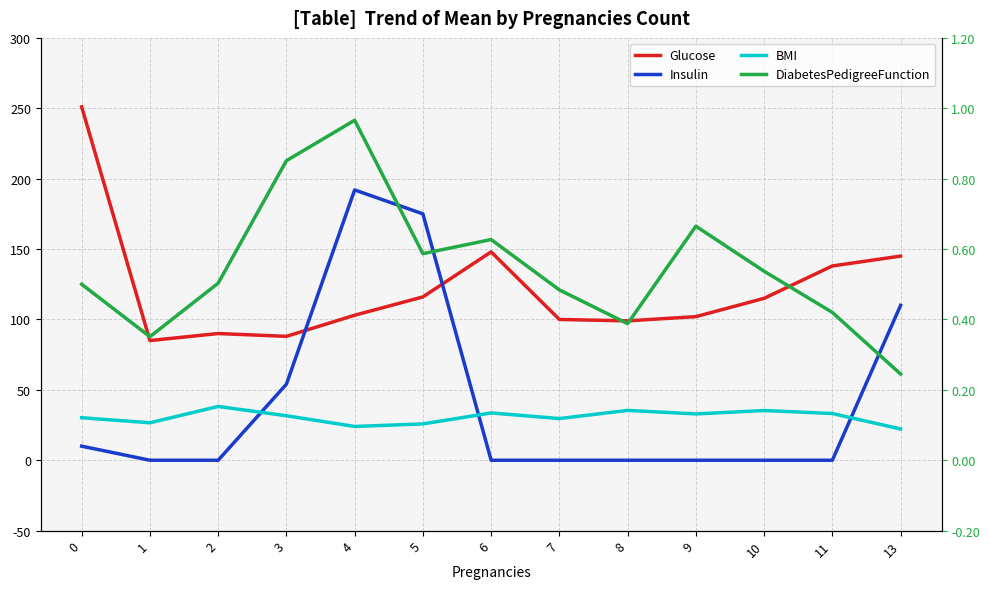

What is the difference between the maximum and second lowest values in the Insulin series?

192.0